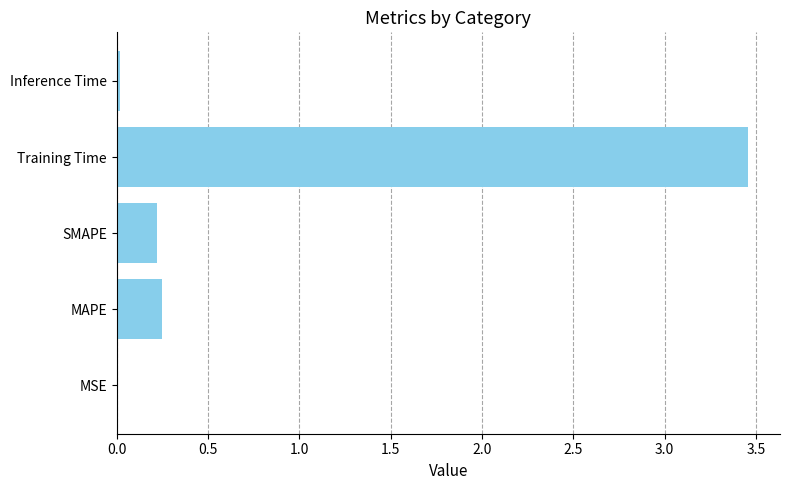

At which category does the chart reach its peak across all series?

Training Time